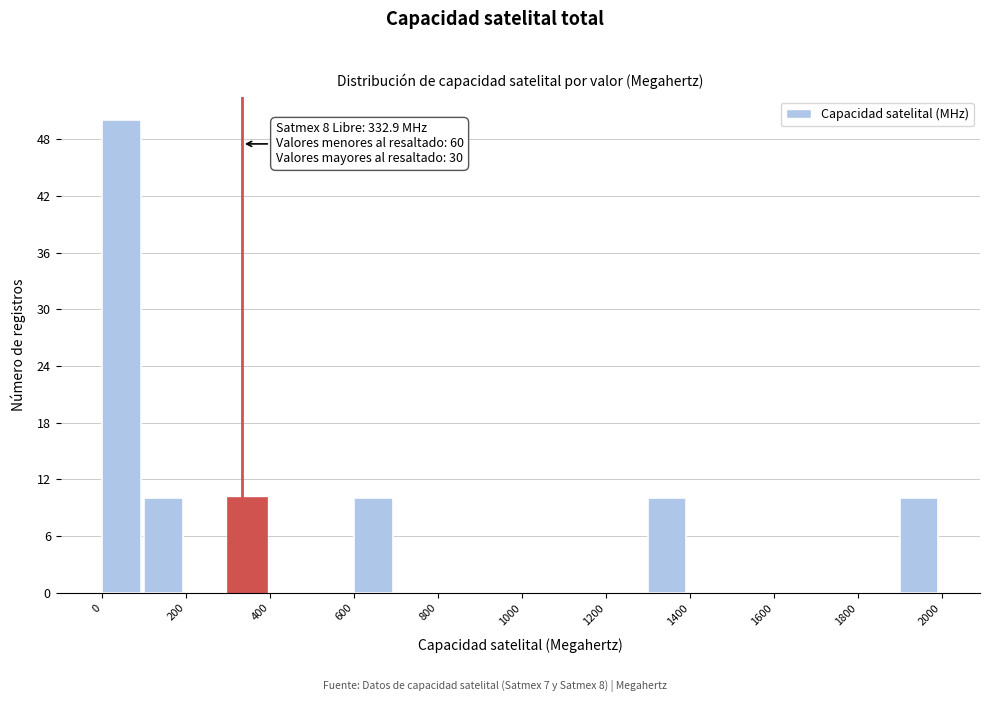

Which range on the x-axis has the tallest bar?

0 to 100